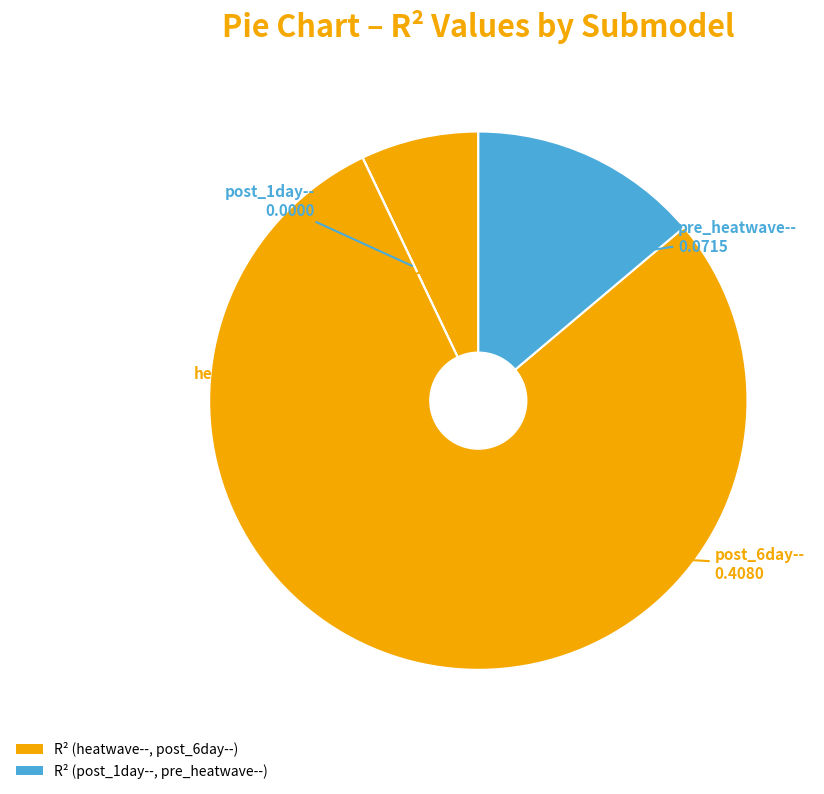

What is the largest slice in the pie chart?

post_6day--